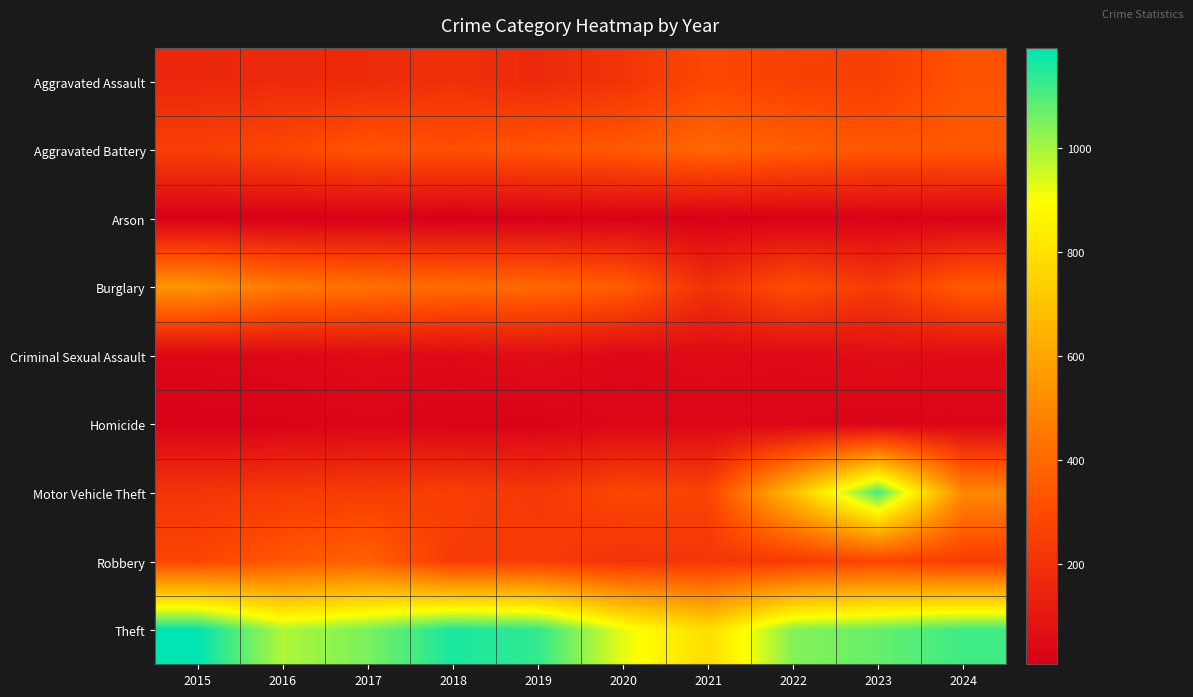

Reading right to left, list all the values displayed in this chart.

Aggravated Assault: 2024=324	2023=252	2022=259	2021=286	2020=209	2019=167	2018=193	2017=172	2016=169	2015=160
Aggravated Battery: 2024=342	2023=339	2022=361	2021=393	2020=345	2019=334	2018=310	2017=334	2016=281	2015=253
Arson: 2024=18	2023=13	2022=12	2021=9	2020=13	2019=7	2018=6	2017=7	2016=6	2015=8
Burglary: 2024=352	2023=237	2022=307	2021=199	2020=358	2019=399	2018=405	2017=424	2016=452	2015=546
Criminal Sexual Assault: 2024=55	2023=62	2022=46	2021=52	2020=39	2019=63	2018=47	2017=54	2016=39	2015=36
Homicide: 2024=29	2023=21	2022=32	2021=31	2020=33	2019=18	2018=21	2017=29	2016=19	2015=14
Motor Vehicle Theft: 2024=500	2023=1115	2022=684	2021=268	2020=283	2019=225	2018=251	2017=241	2016=231	2015=211
Robbery: 2024=244	2023=277	2022=236	2021=217	2020=204	2019=241	2018=239	2017=371	2016=337	2015=277
Theft: 2024=1118	2023=1073	2022=1038	2021=785	2020=925	2019=1135	2018=1161	2017=1049	2016=988	2015=1193